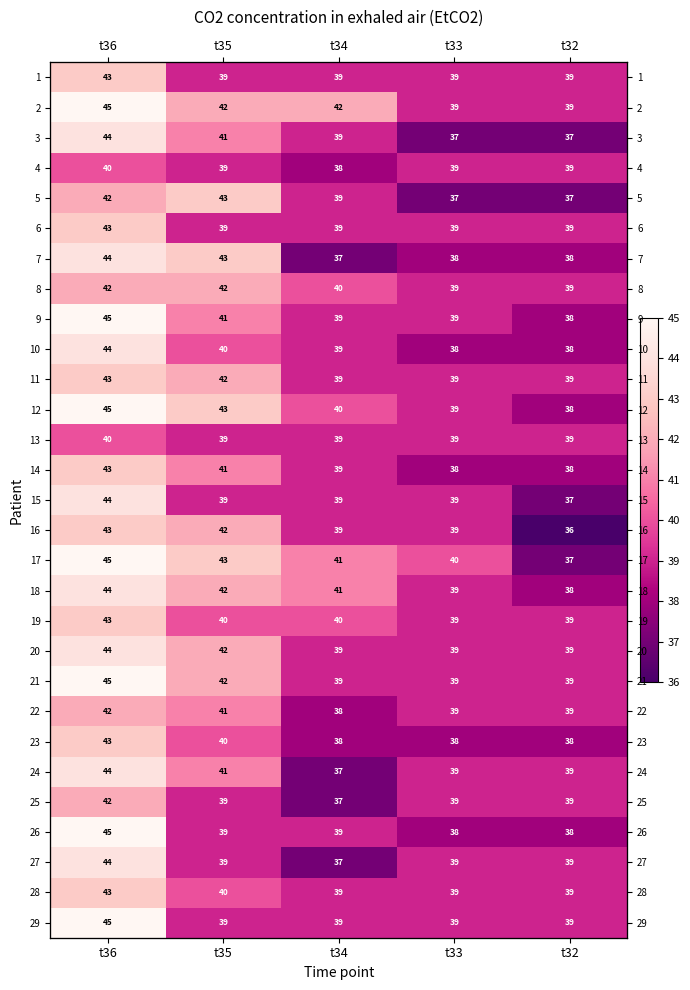

The value of 12 at t33 is 39. True or false?

True